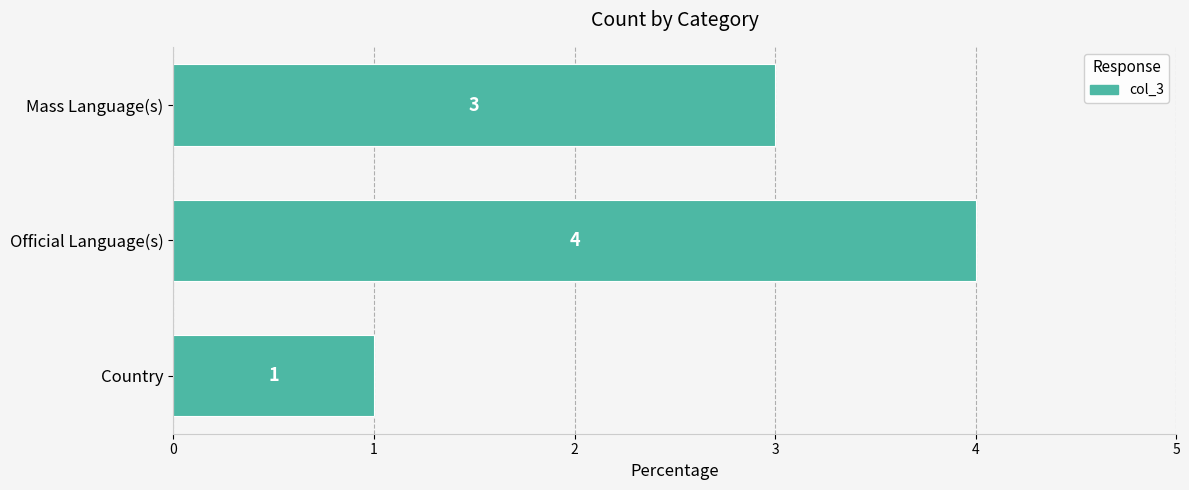

Count the number of data series in this chart.

1